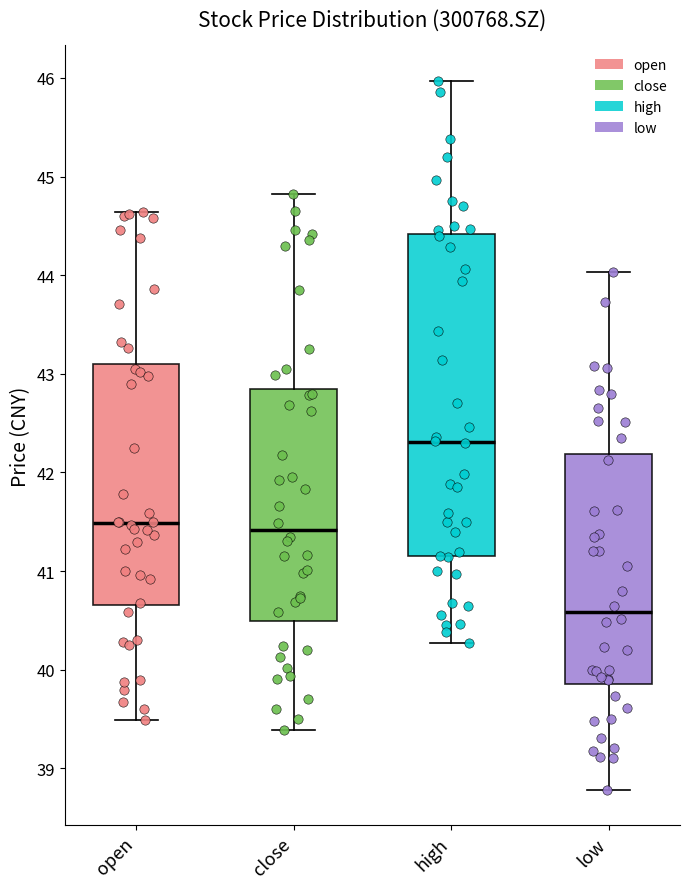

Where is the lower edge of the box for low on the y-axis? The values are not printed on the chart, so give them approximately, as read against the axis.

39.9